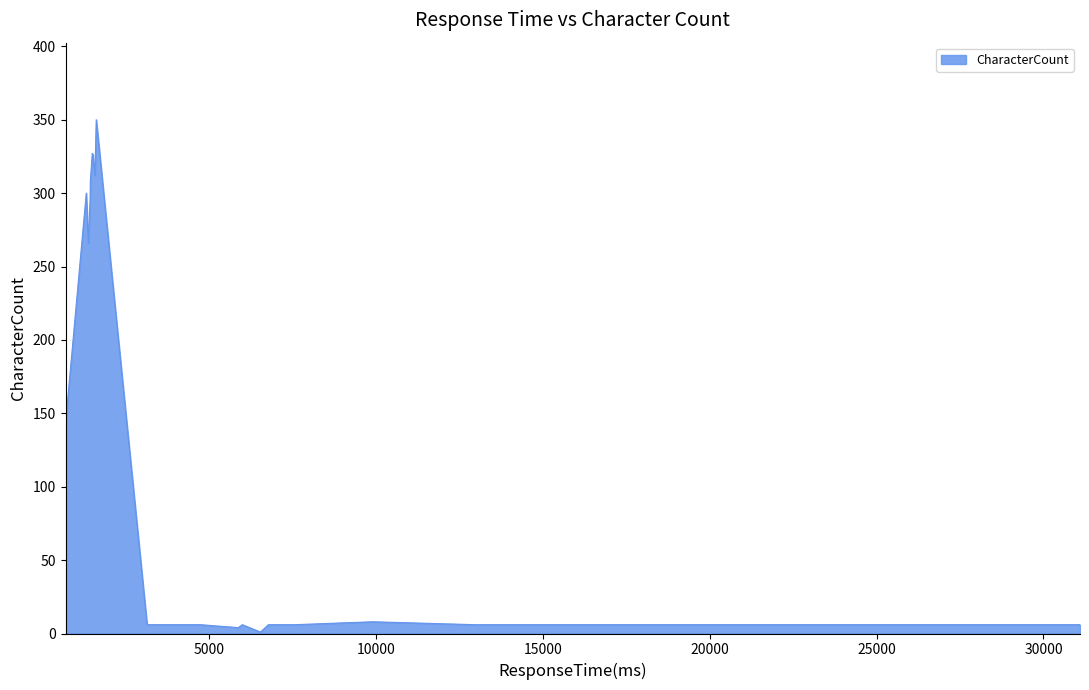

What is the maximum value shown in the chart?

350